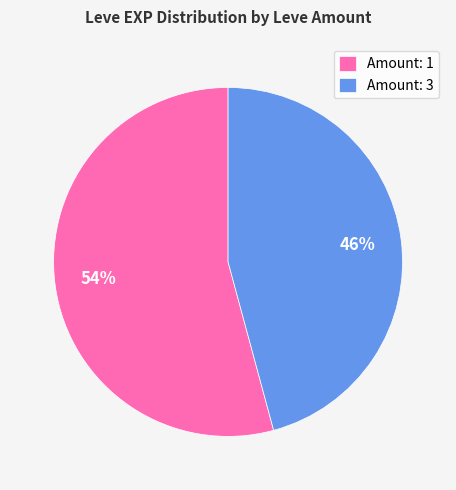

Does any single category account for the majority?

Yes